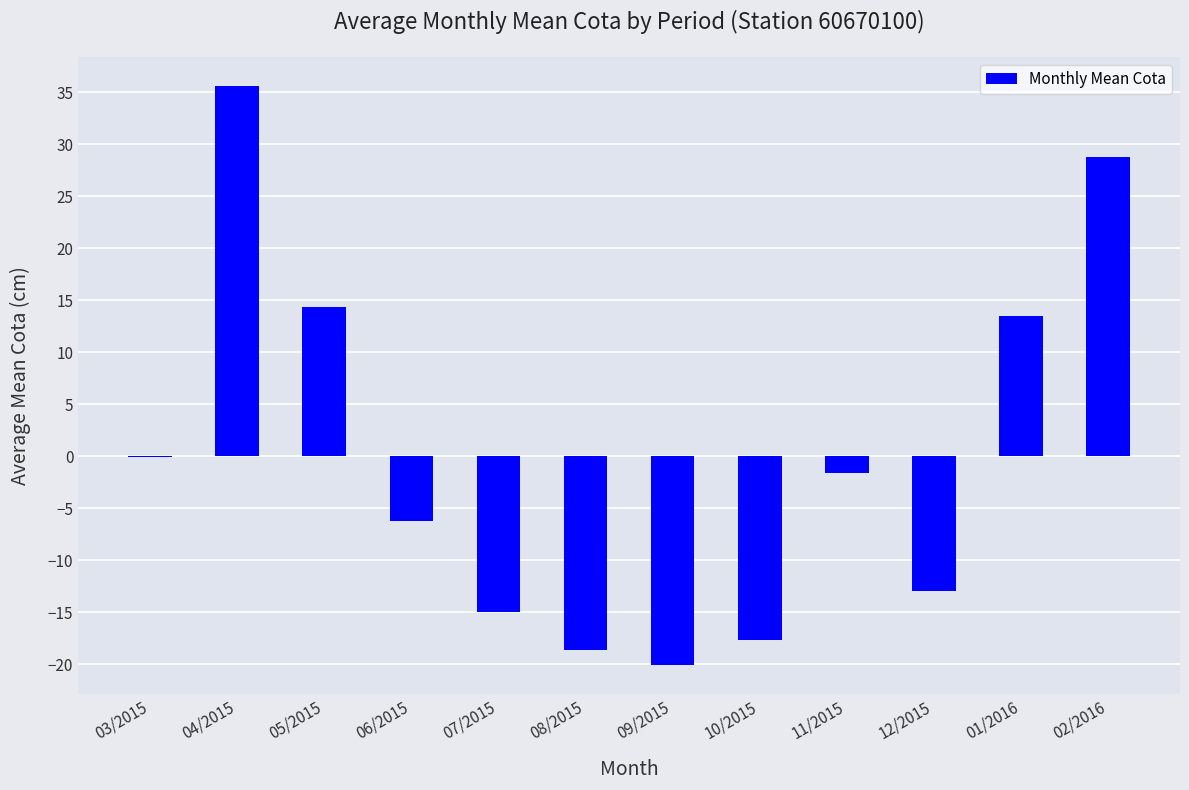

Count the number of data series in this chart.

1